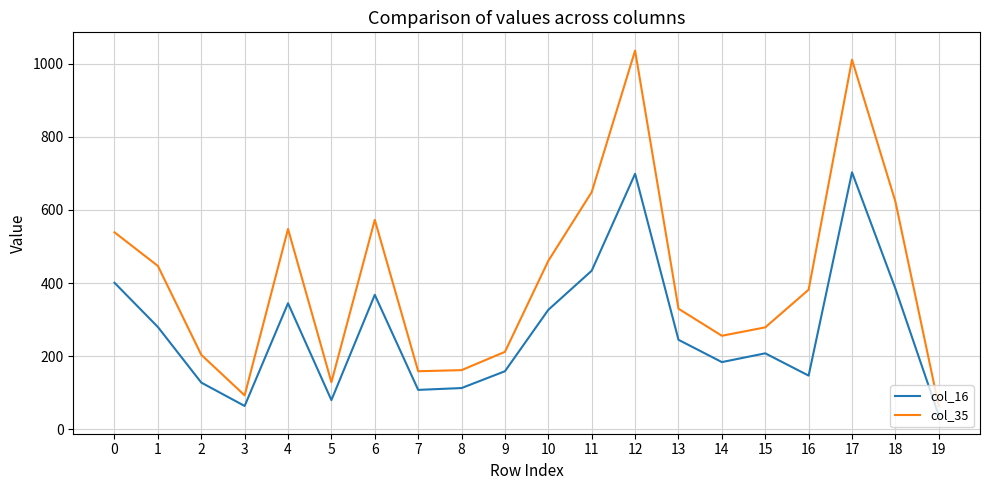

True or false: col_35 and col_16 cross at least once.

False